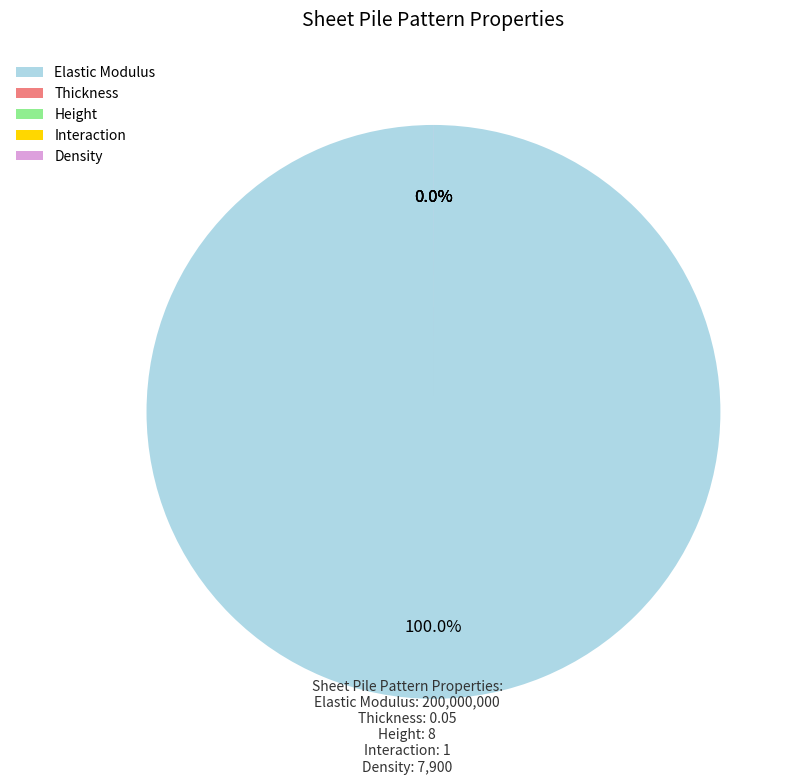

To the nearest percent, what is the difference between the largest and smallest slice percentages?

100%